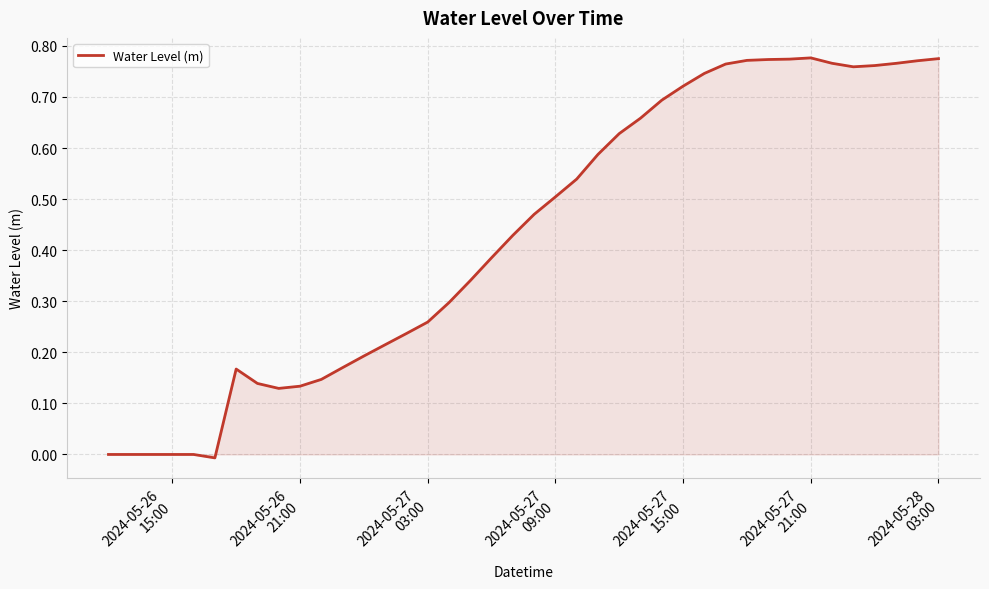

What is the greatest value displayed?

0.8